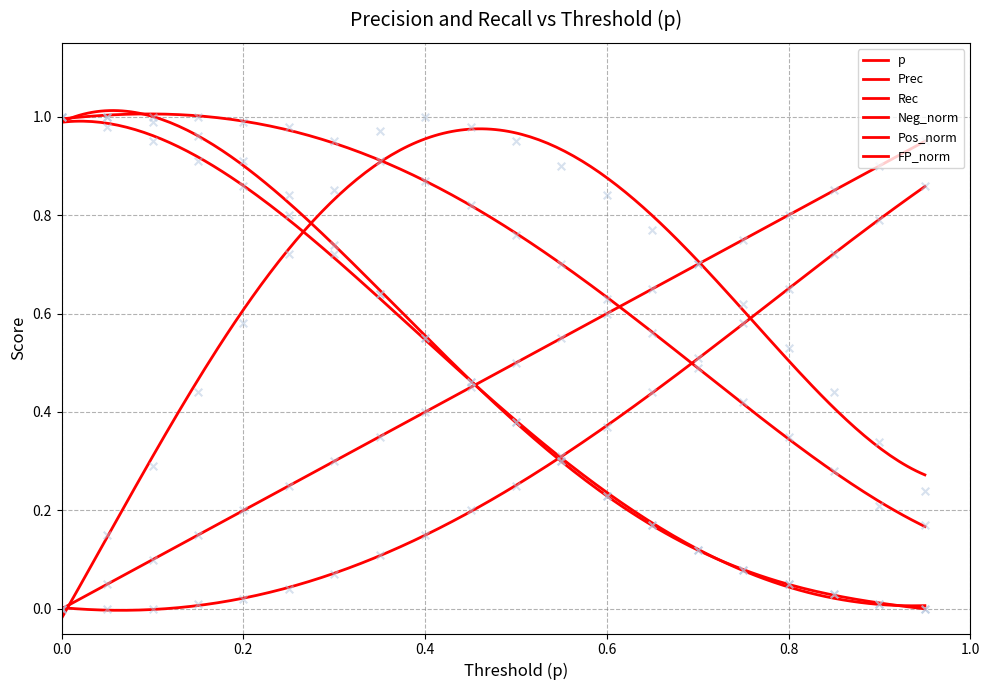

What are all the series names shown in the legend?

p, Prec, Rec, Neg_norm, Pos_norm, FP_norm